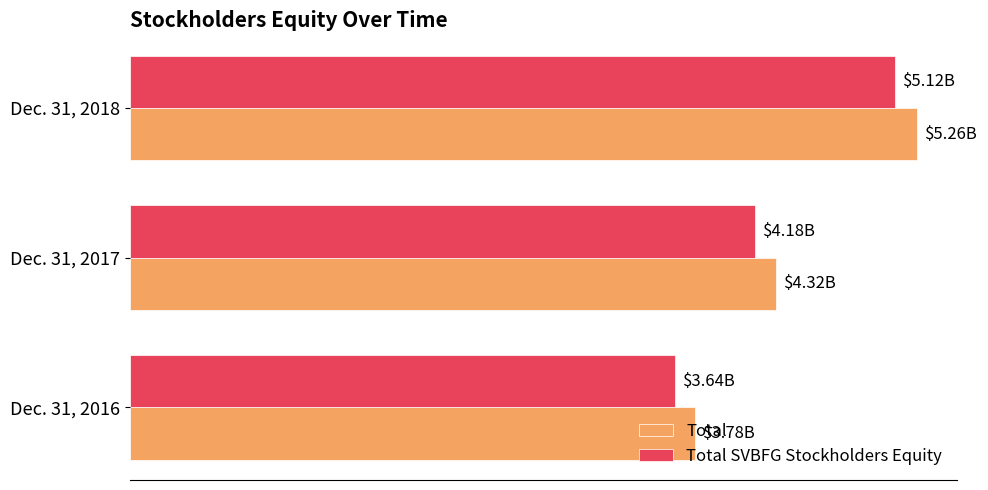

What are all the series names shown in the legend?

Total, Total SVBFG Stockholders Equity